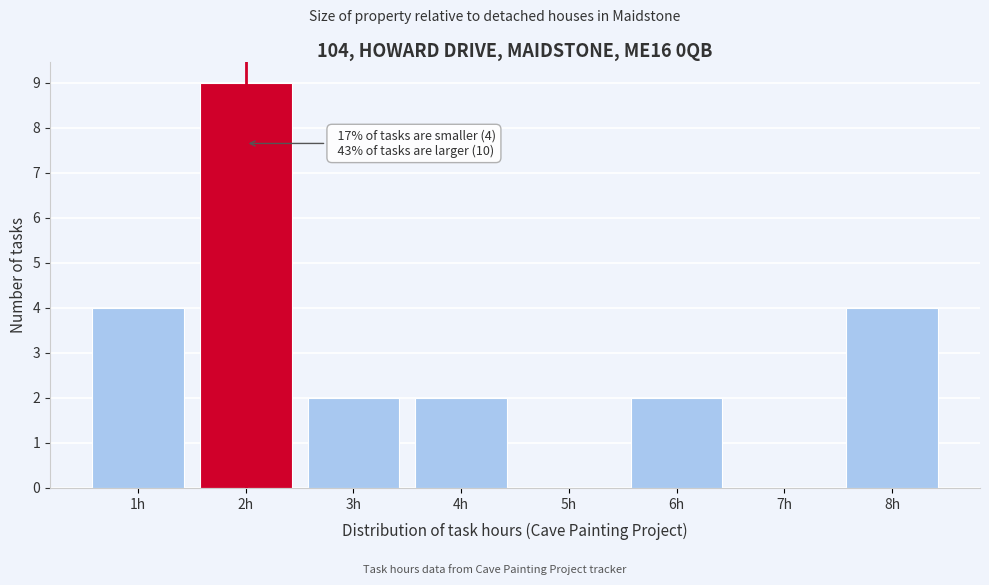

Over which range of the x-axis is the bar tallest?

1.5 to 2.5